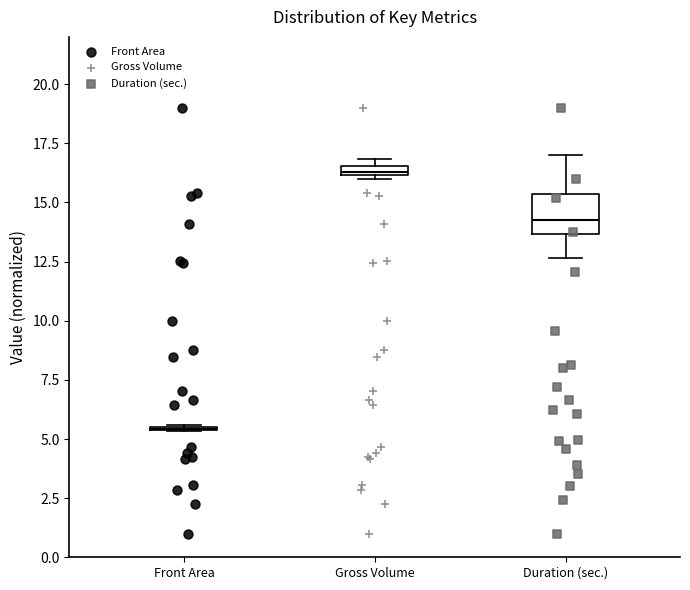

Which box is the tallest, from its lower edge to its upper edge?

Duration (sec.)